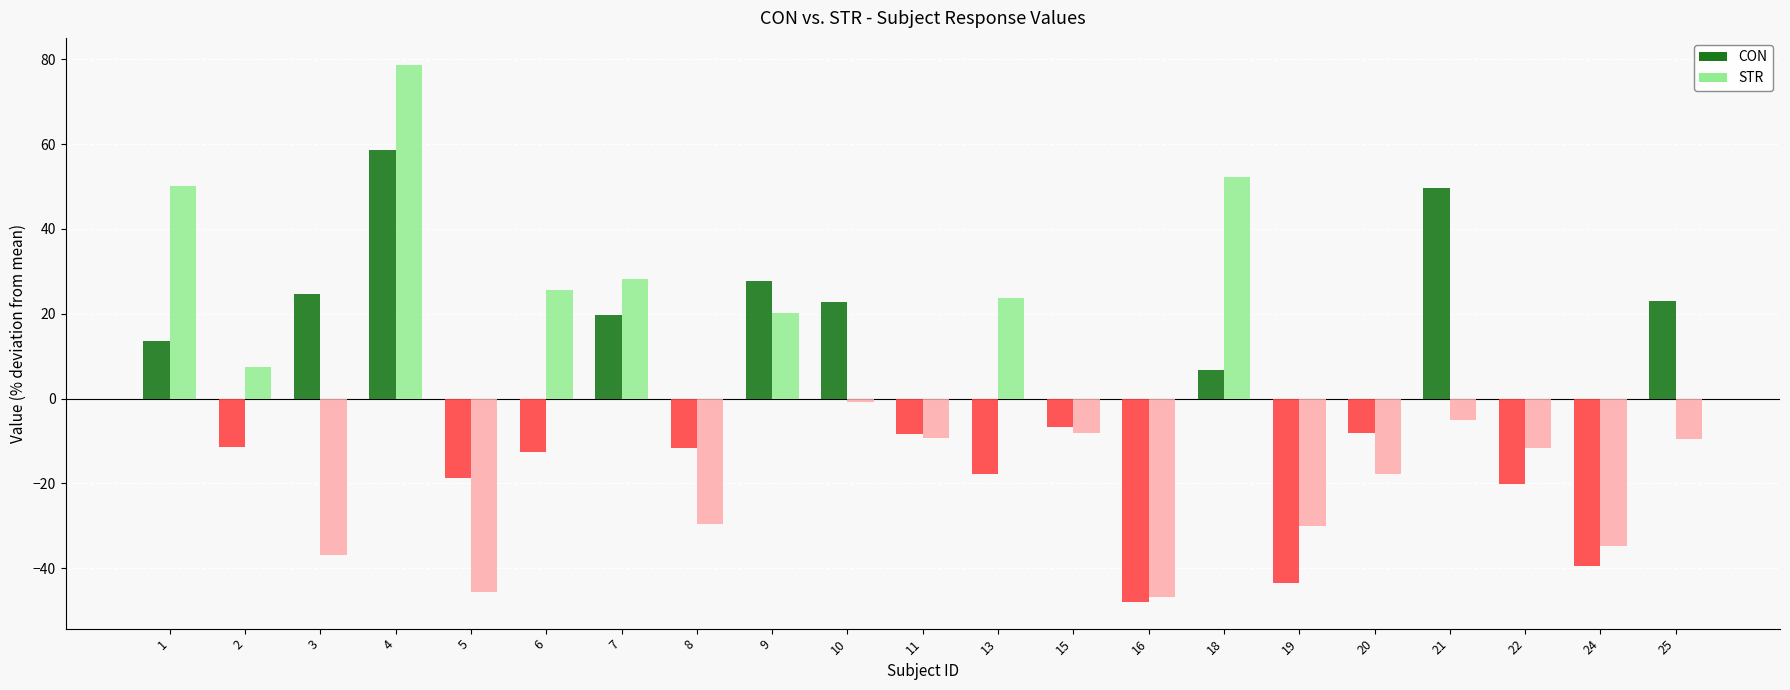

What are all the series names shown in the legend?

CON, STR